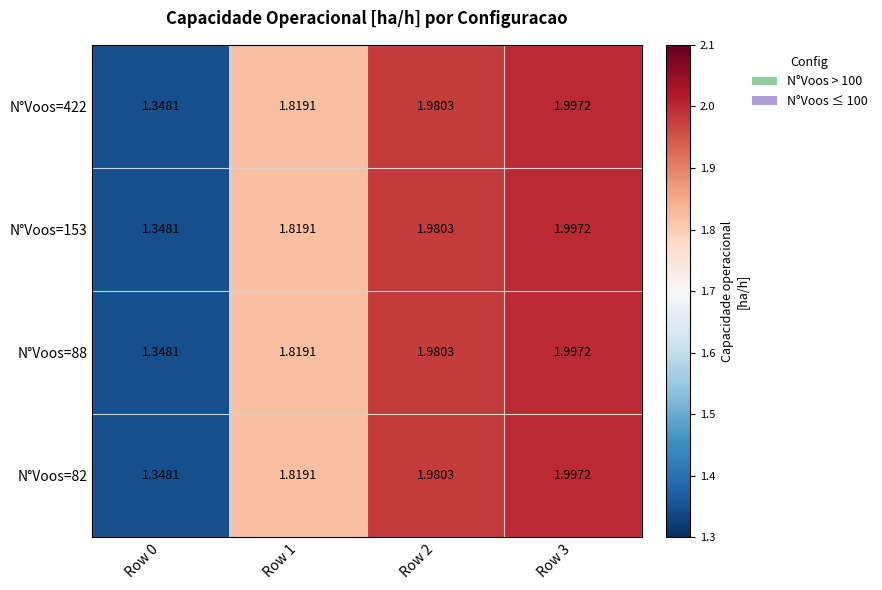

Is the value of N°Voos=88 at Row 0 greater than the value of N°Voos=82 at Row 3?

No